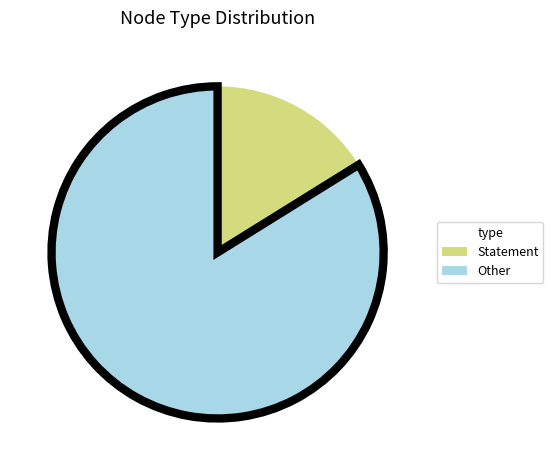

Does any single category account for the majority?

Yes